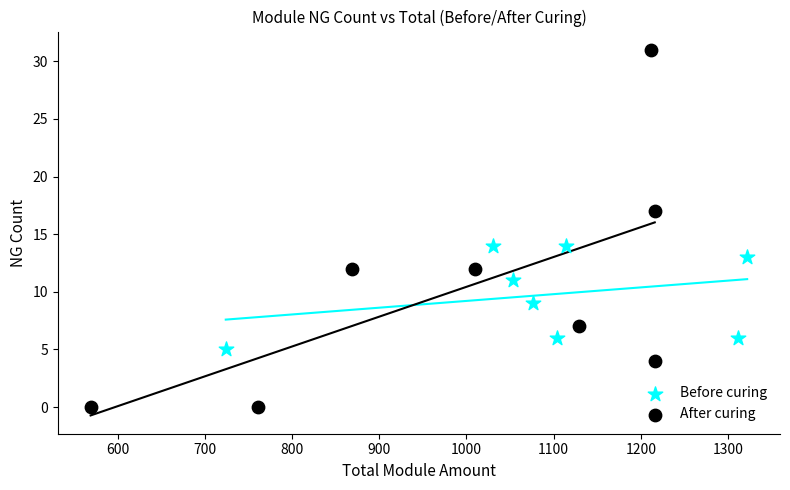

What are all the series names shown in the legend?

Before curing, After curing